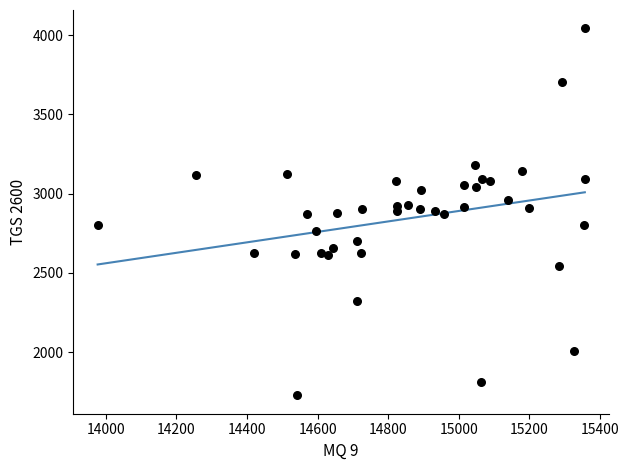

What is the range of Y values (max minus min)?

2315